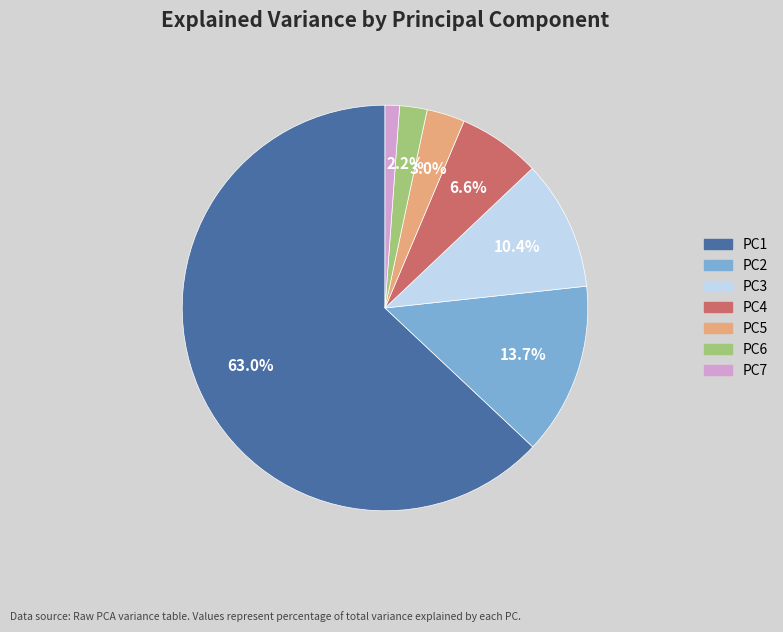

What is the smallest slice in the pie chart?

PC7